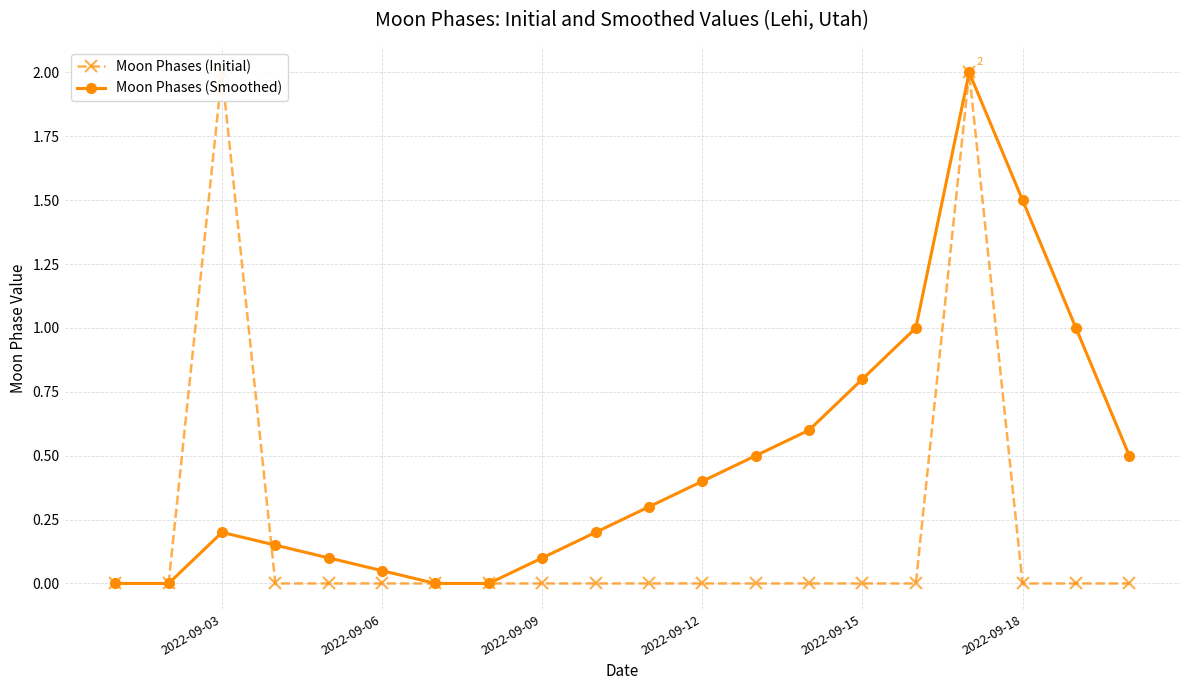

How many lines are shown in the chart?

2